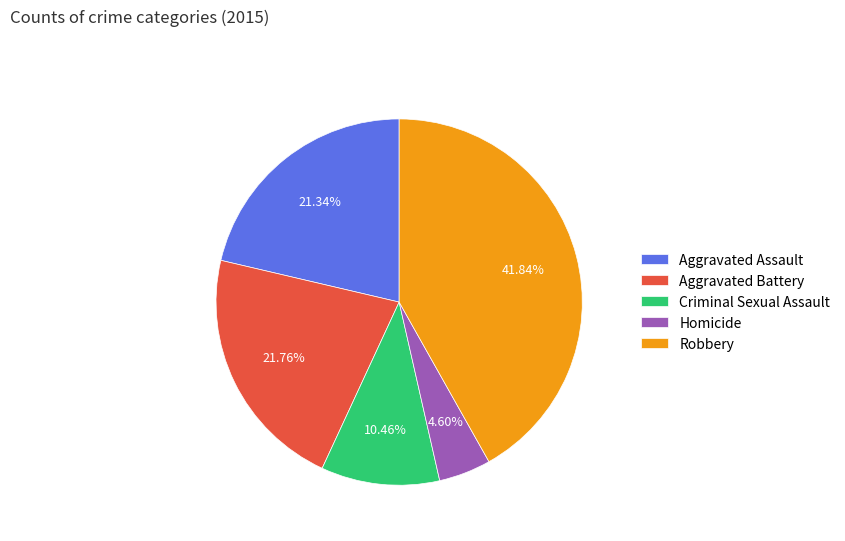

The Criminal Sexual Assault slice represents 10% of the pie. True or false?

True